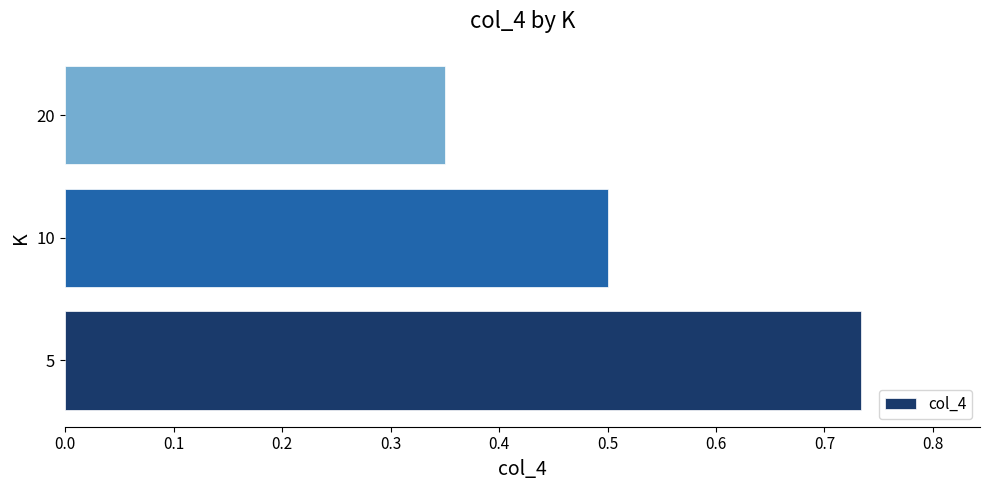

Are the bars horizontal?

Yes